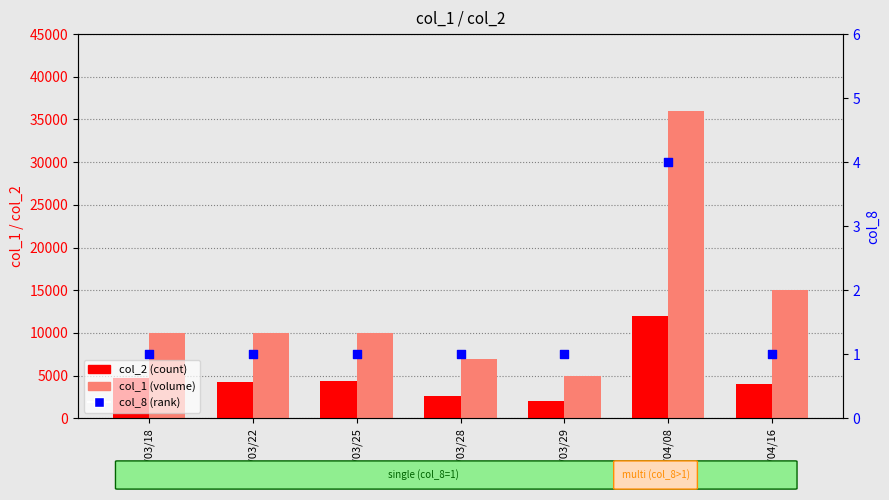

Is the value of col_8 (rank) at 102/03/18 greater than the value of col_2 (count) at 102/03/22?

No